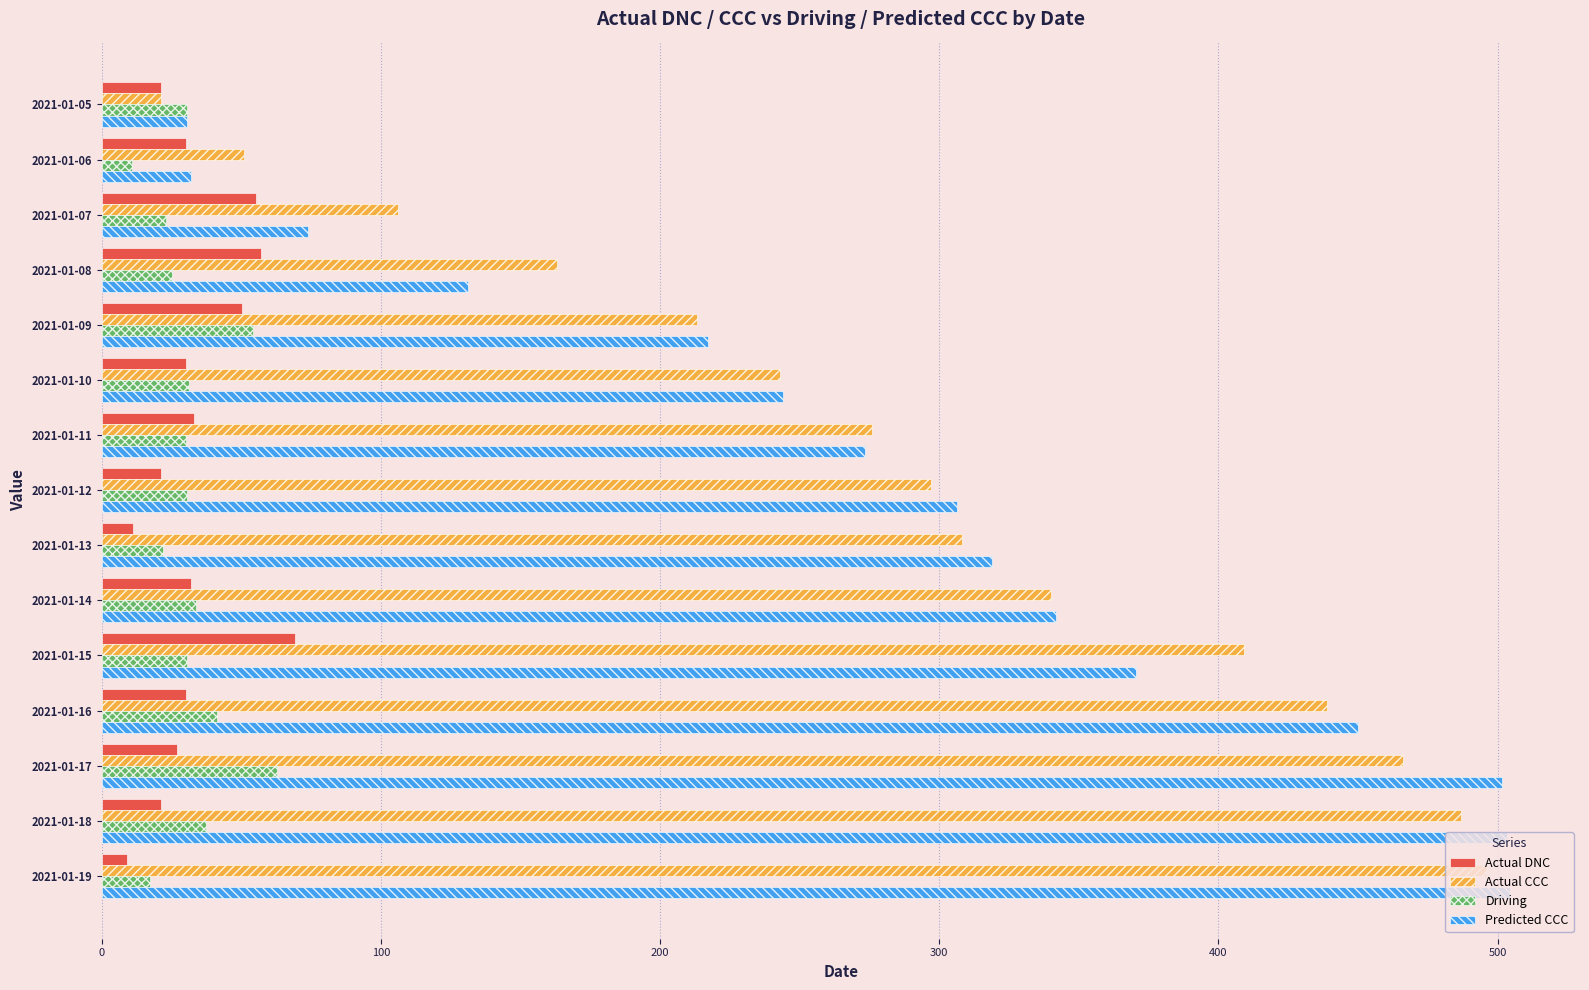

The value of Actual CCC at 2021-01-09 is 92.9. True or false?

False